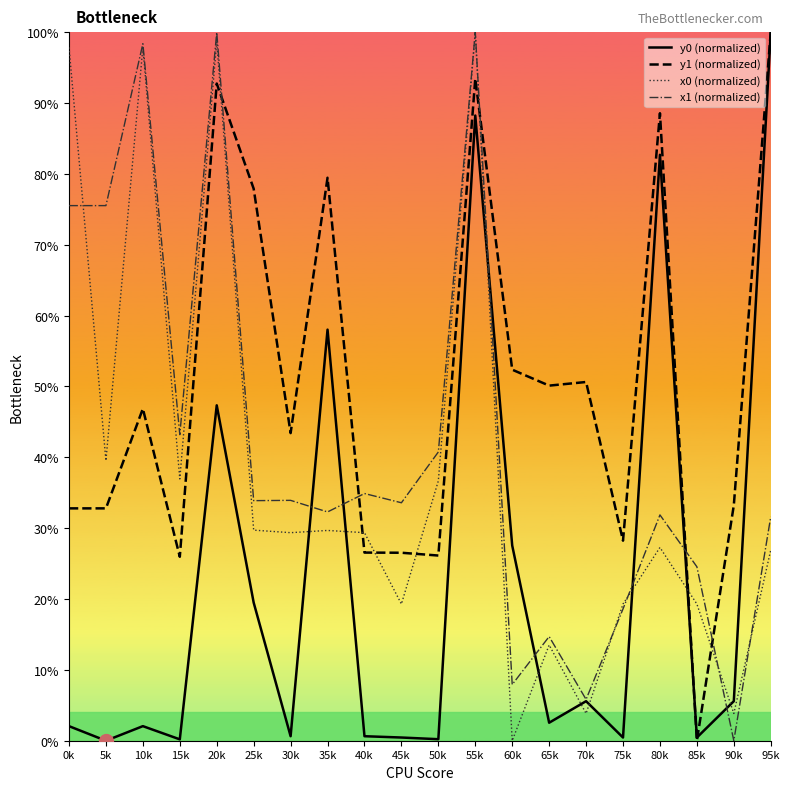

What is the difference between the highest and lowest values at 85k?

24.5